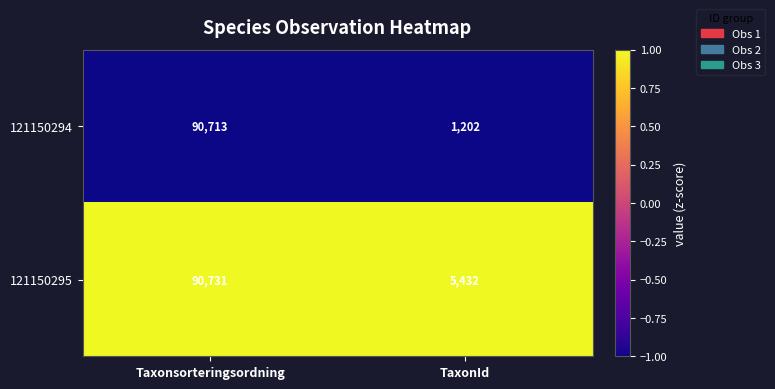

List the labels in order of 121150294 value, largest first.

Taxonsorteringsordning, TaxonId